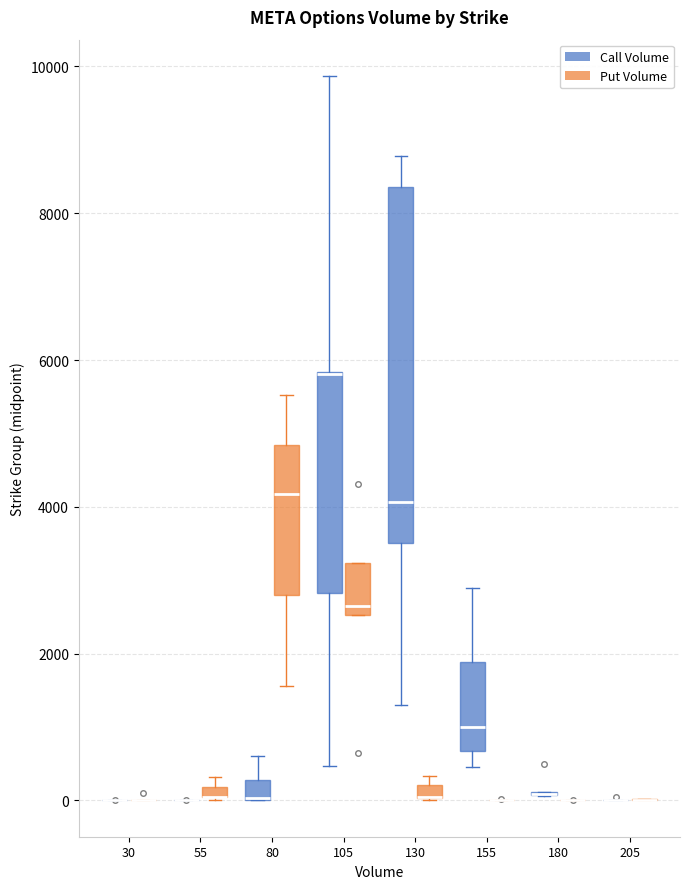

Where is the upper edge of the box for 80 (Call Volume) on the y-axis? The values are not printed on the chart, so give them approximately, as read against the axis.

200